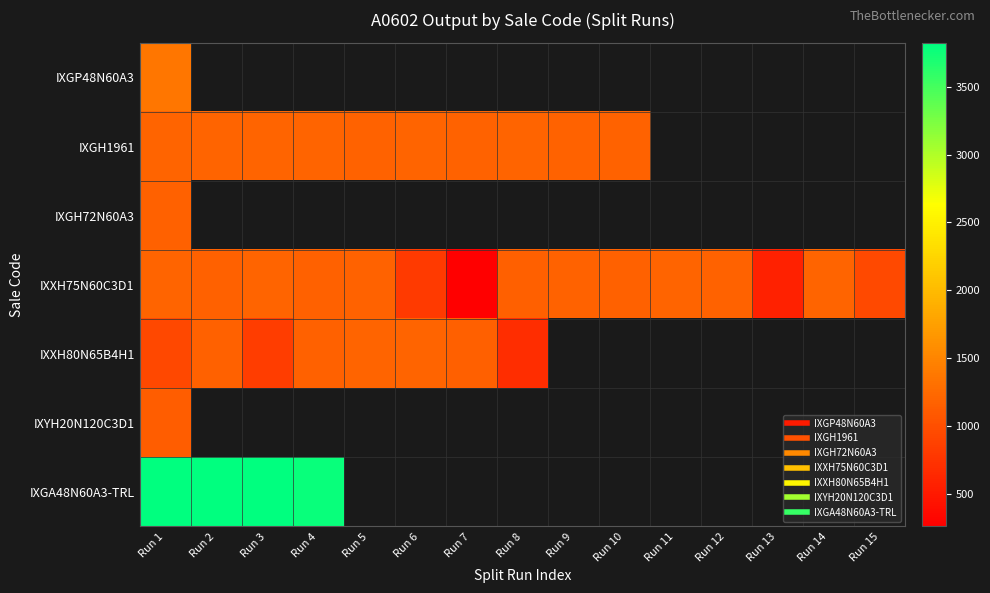

Which series has the widest spread of values?

IXXH75N60C3D1